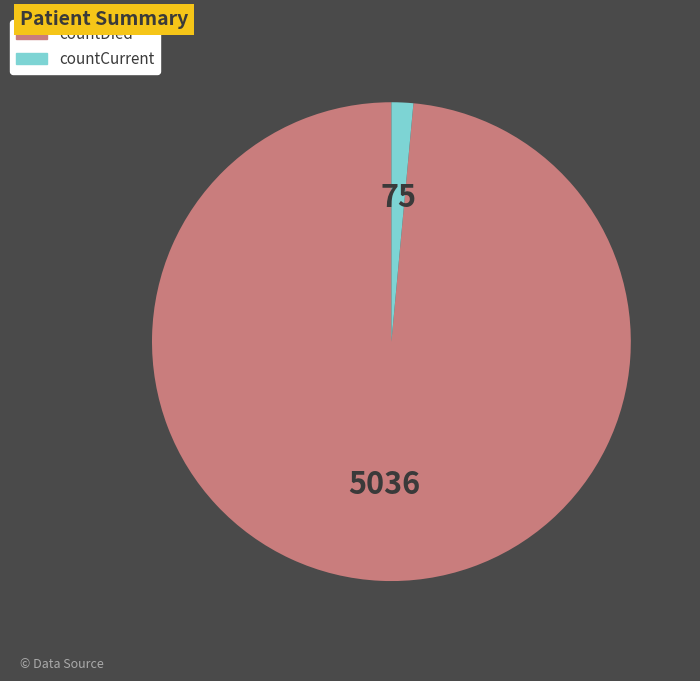

Rank the categories by value from lowest to highest.

countCurrent, countDied